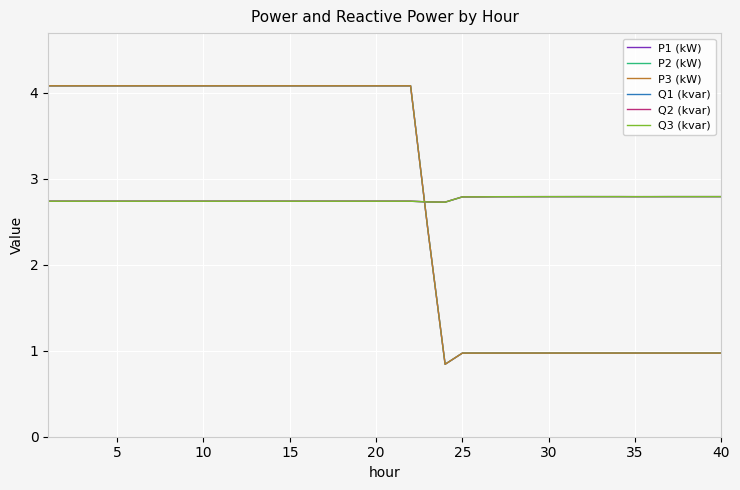

Which series has the widest spread of values?

P2 (kW)